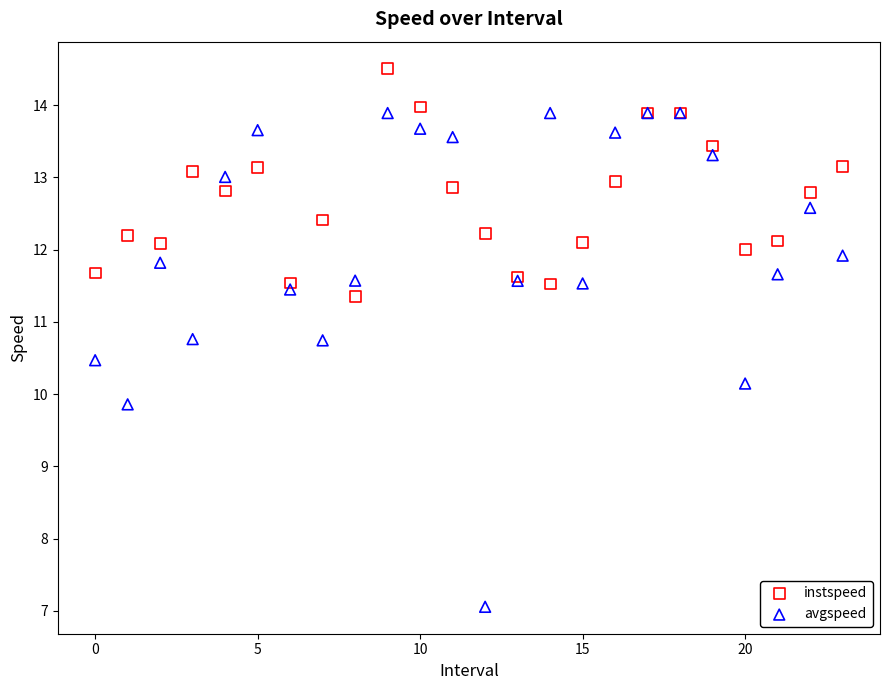

Which series reaches the minimum Y coordinate?

avgspeed